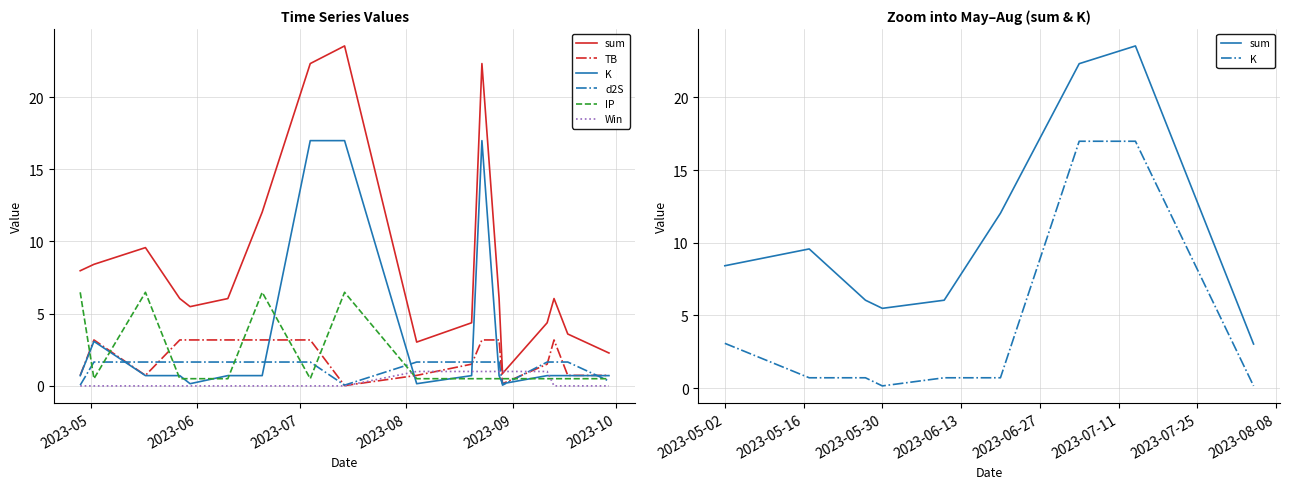

What is the sum of all IP values?

32.9